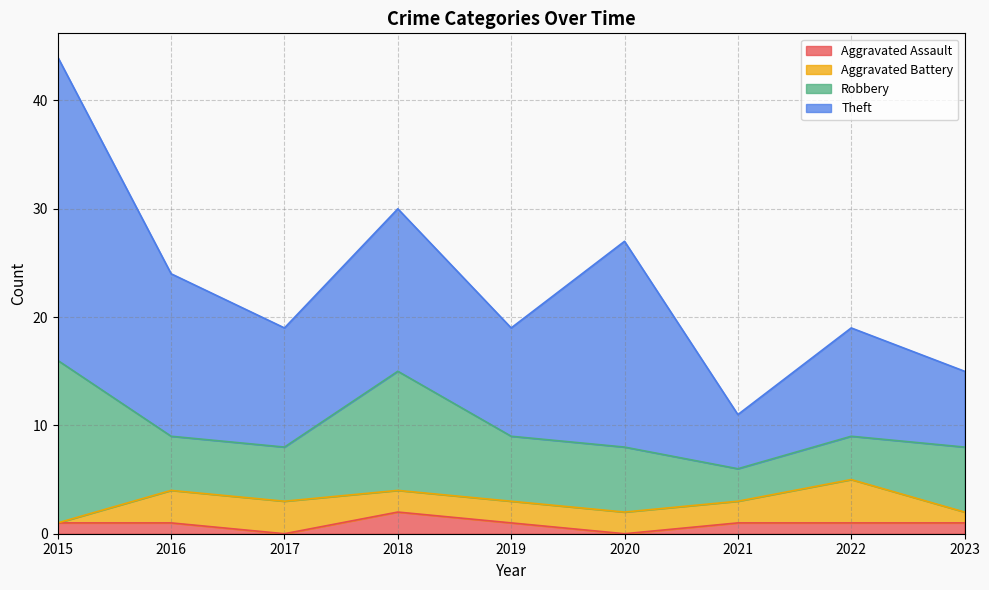

Reading left to right, extract all data points from this chart.

Aggravated Assault: 2015=1	2016=1	2017=0	2018=2	2019=1	2020=0	2021=1	2022=1	2023=1
Aggravated Battery: 2015=0	2016=3	2017=3	2018=2	2019=2	2020=2	2021=2	2022=4	2023=1
Robbery: 2015=15	2016=5	2017=5	2018=11	2019=6	2020=6	2021=3	2022=4	2023=6
Theft: 2015=28	2016=15	2017=11	2018=15	2019=10	2020=19	2021=5	2022=10	2023=7